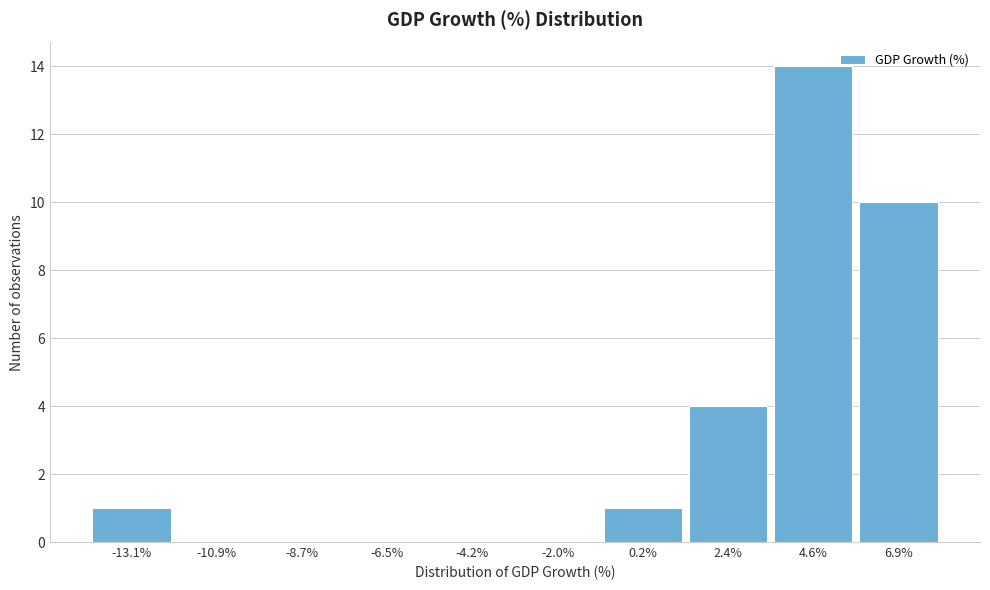

Reading right to left, transcribe all the data shown in this chart.

6.9%=10	4.6%=14	2.4%=4	0.2%=1	-2.0%=0	-4.2%=0	-6.5%=0	-8.7%=0	-10.9%=0	-13.1%=1